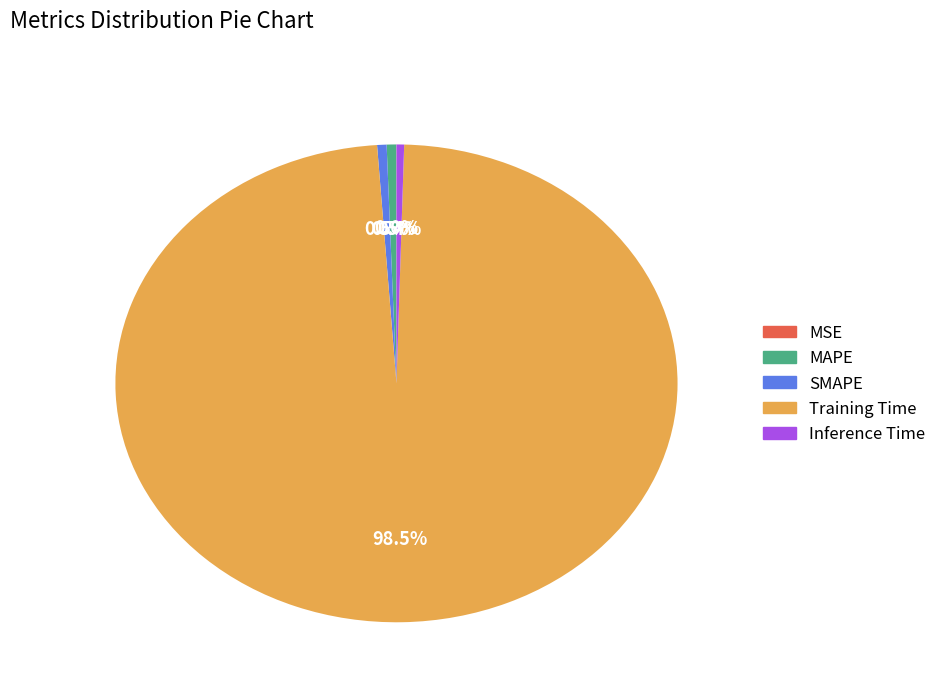

What is the largest slice in the pie chart?

Training Time